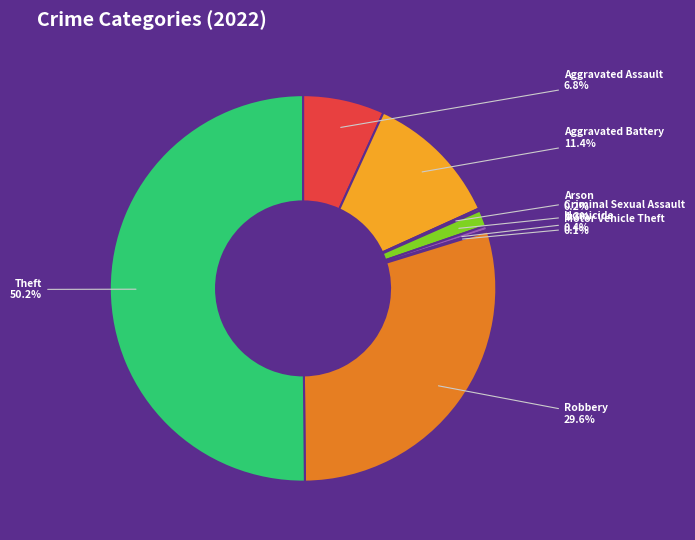

The Robbery slice represents 22% of the pie. True or false?

False